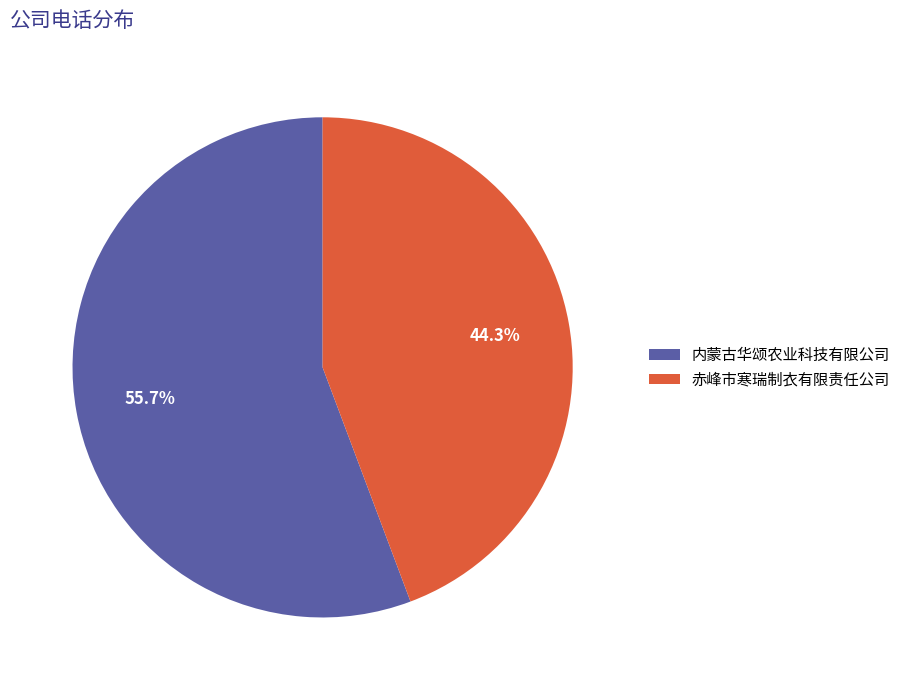

To the nearest percent, what is the combined percentage of 赤峰市寒瑞制衣有限责任公司 and 内蒙古华颂农业科技有限公司?

100%